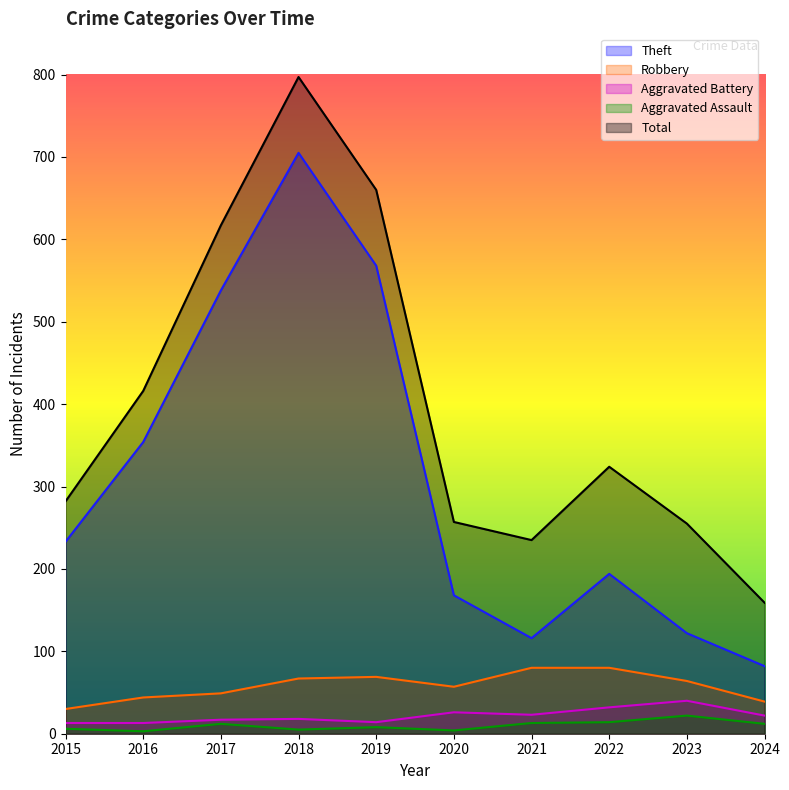

At which label does Aggravated Assault first exceed 12?

2021